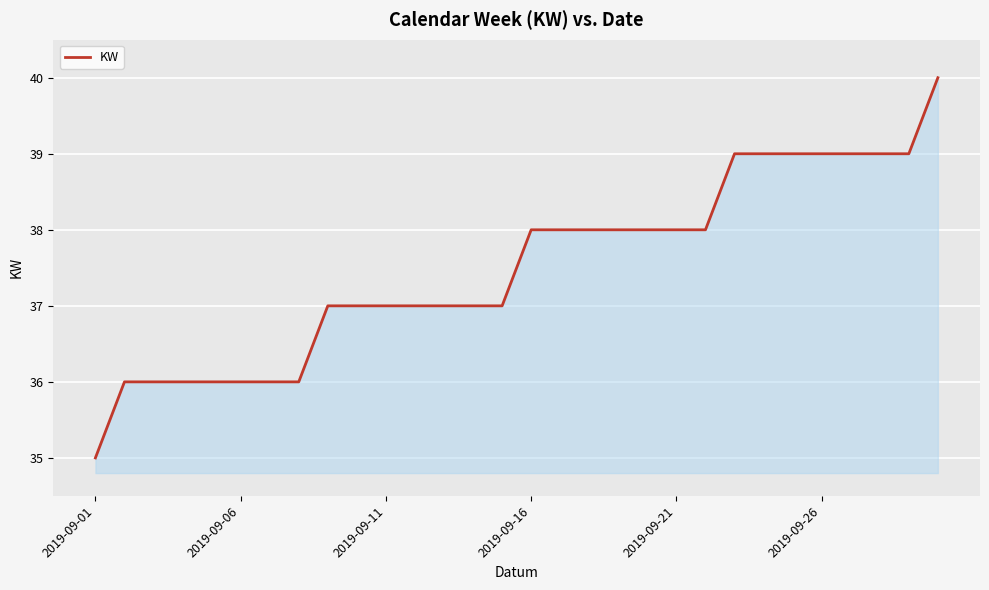

What is the minimum value shown in the chart?

35